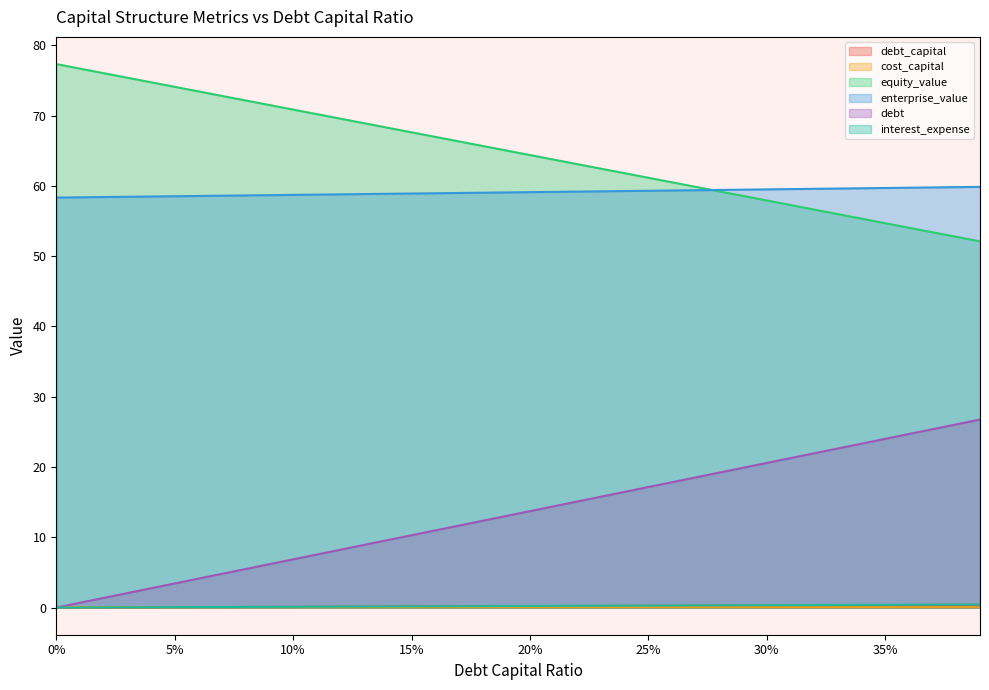

Does the chart have visible grid lines?

No